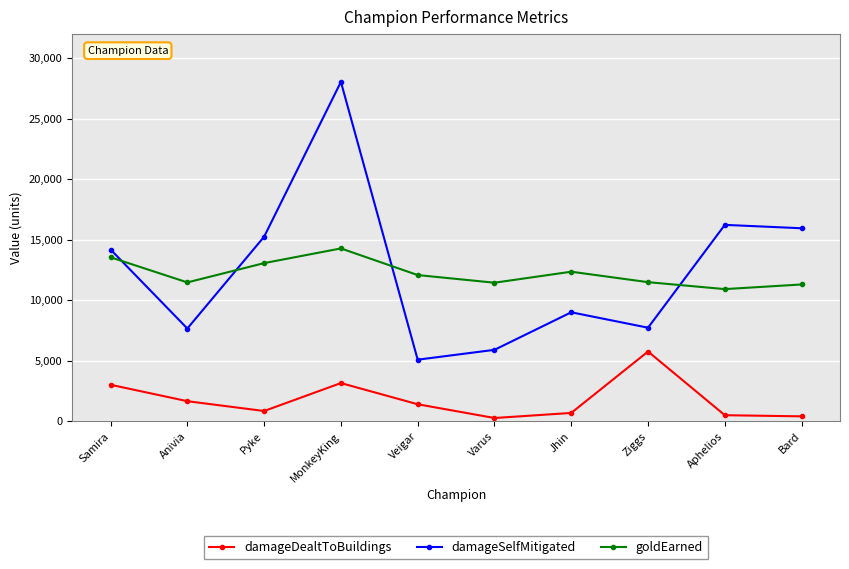

True or false: goldEarned has a value of 21902 at Pyke.

False